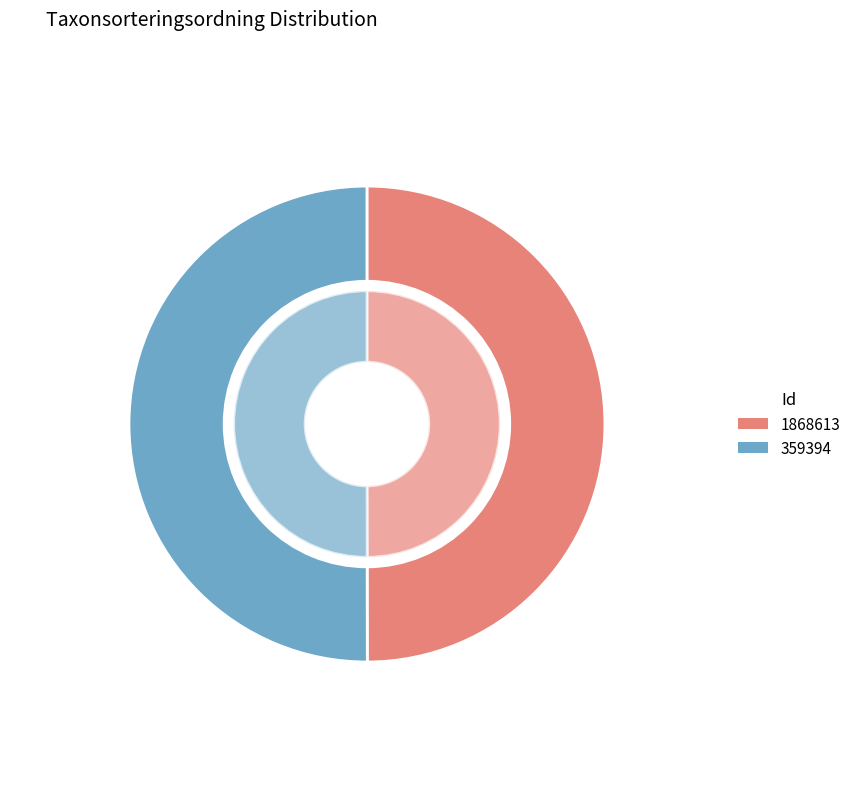

Is there a majority slice in this chart?

Yes